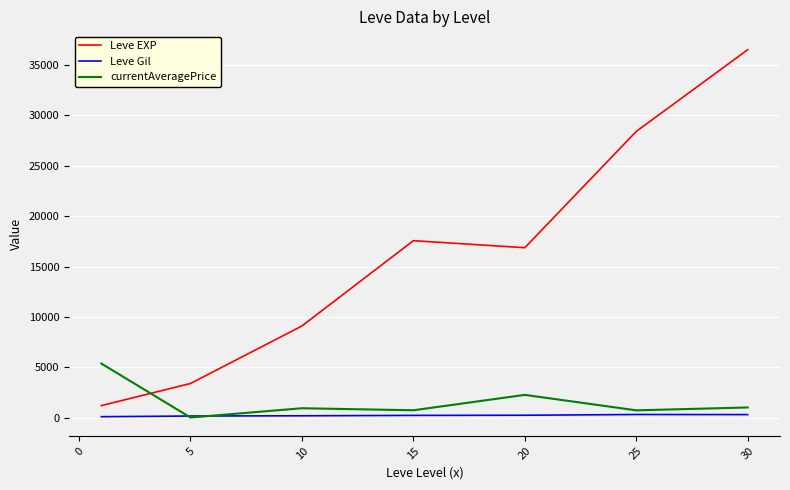

Which series has the widest spread of values?

Leve EXP